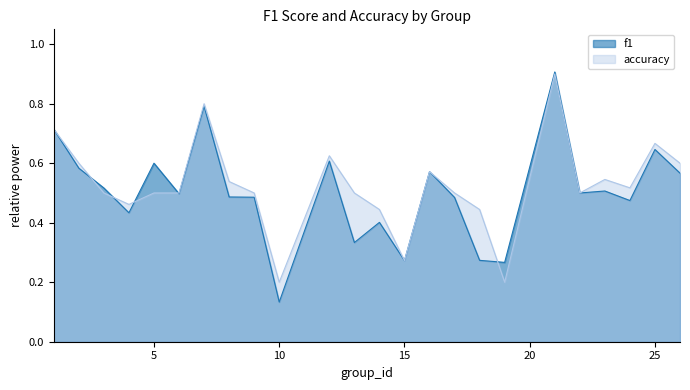

At which category does the chart reach its peak across all series?

21